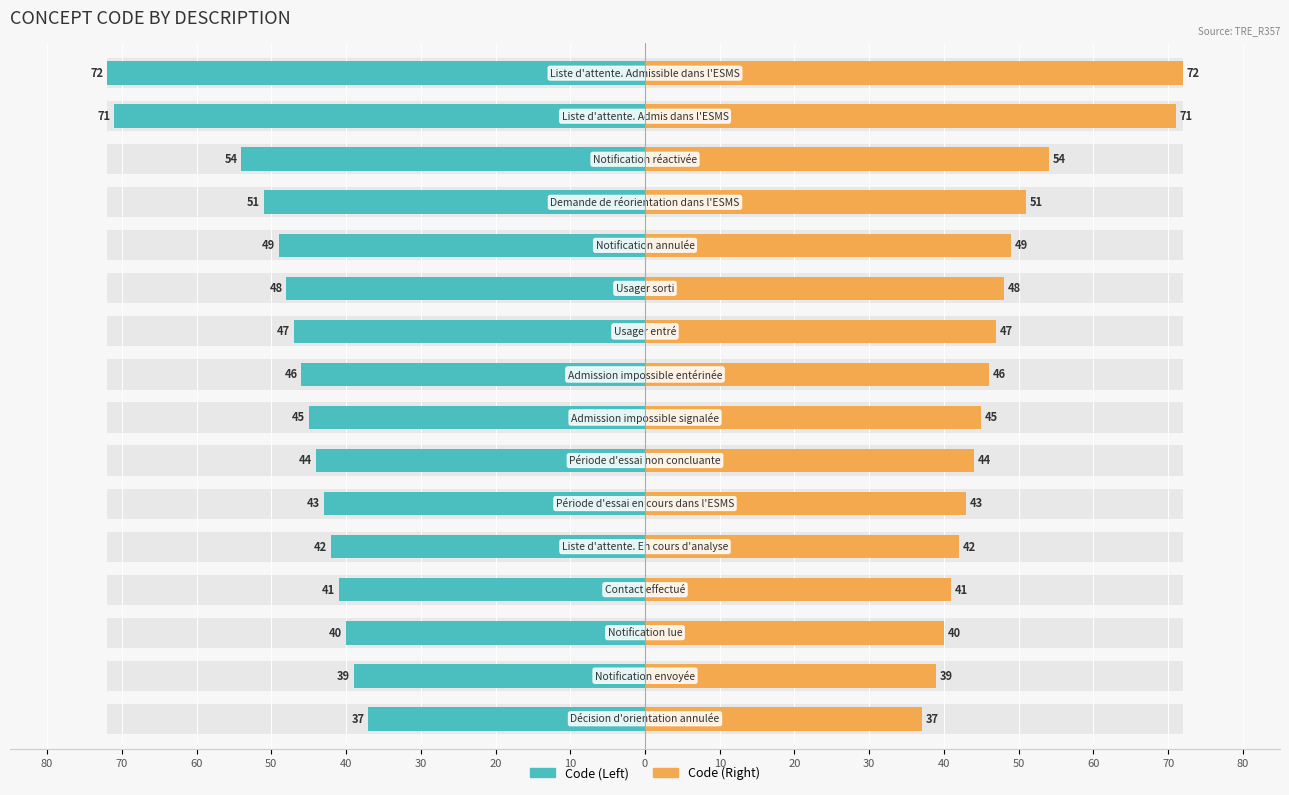

True or false: Code (Left) has a value of -11 at 10.

False